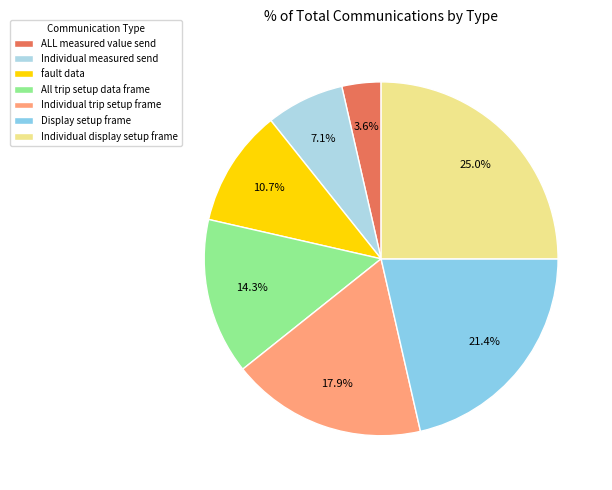

To the nearest percent, what is the combined percentage of fault data and All trip setup data frame?

25%